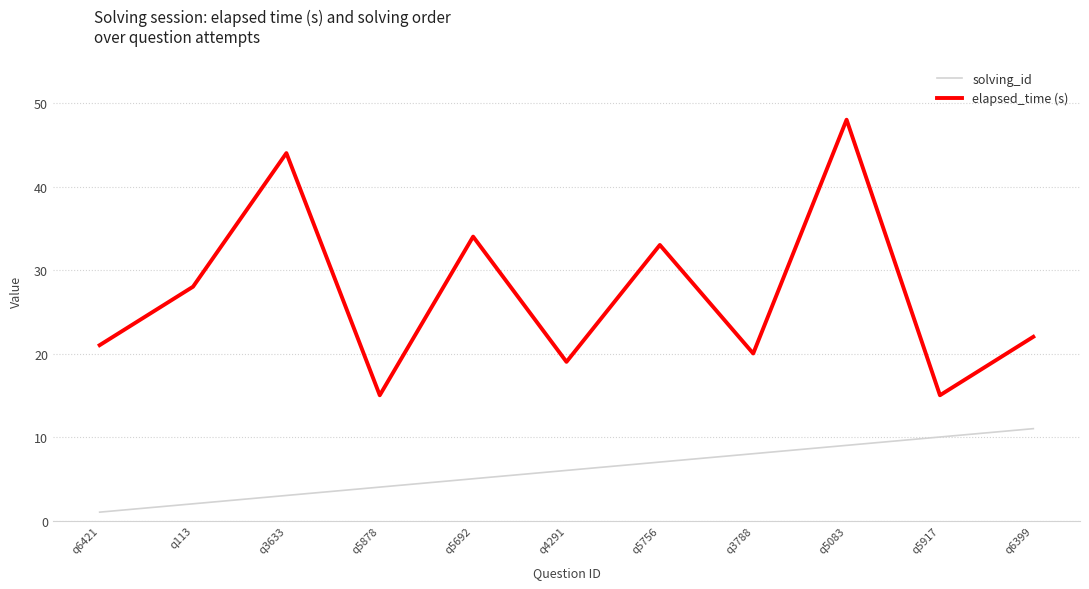

Reading left to right, transcribe all the data shown in this chart.

solving_id: q6421=1	q113=2	q3633=3	q5878=4	q5692=5	q4291=6	q5756=7	q3788=8	q5083=9	q5917=10	q6399=11
elapsed_time (s): q6421=21	q113=28	q3633=44	q5878=15	q5692=34	q4291=19	q5756=33	q3788=20	q5083=48	q5917=15	q6399=22